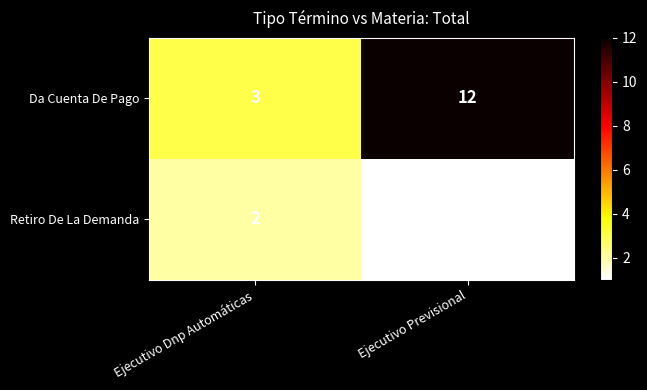

Reading left to right, extract all data points from this chart.

Da Cuenta De Pago: Ejecutivo Dnp Automáticas=3	Ejecutivo Previsional=12
Retiro De La Demanda: Ejecutivo Dnp Automáticas=2	Ejecutivo Previsional=1